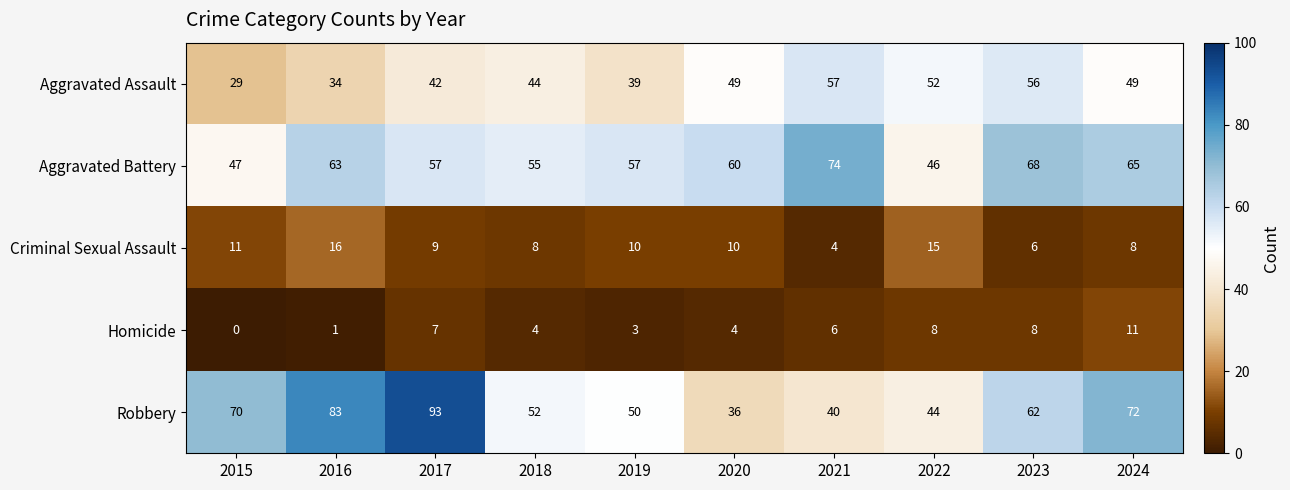

How many categories are shown in the chart?

10